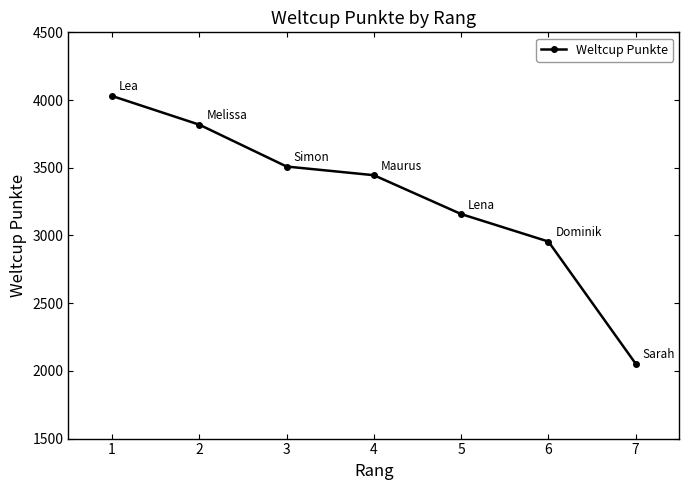

What is the change in value from 1 to 2?

-212